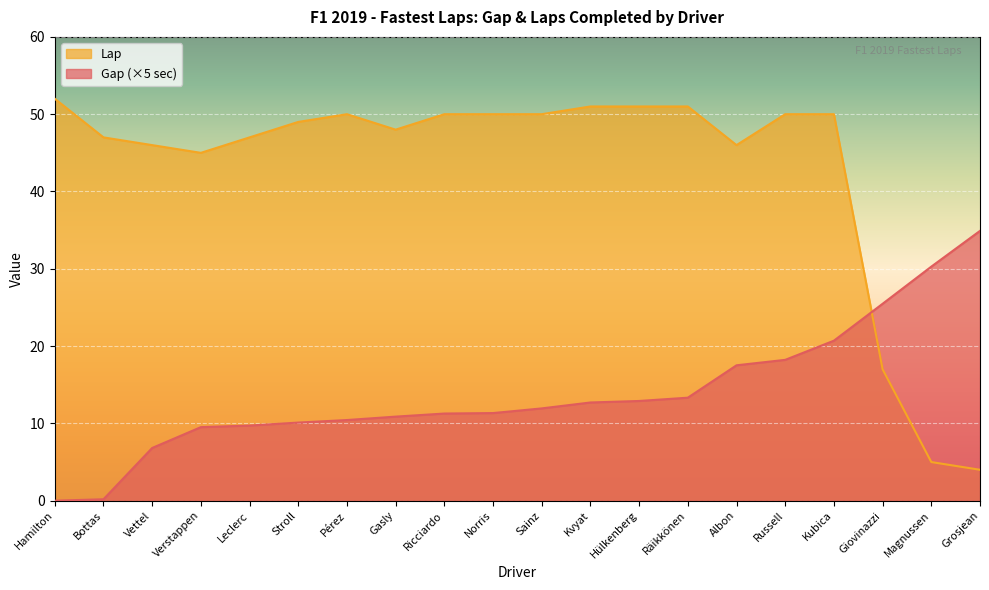

What is the total value across all series at Sainz?

61.9